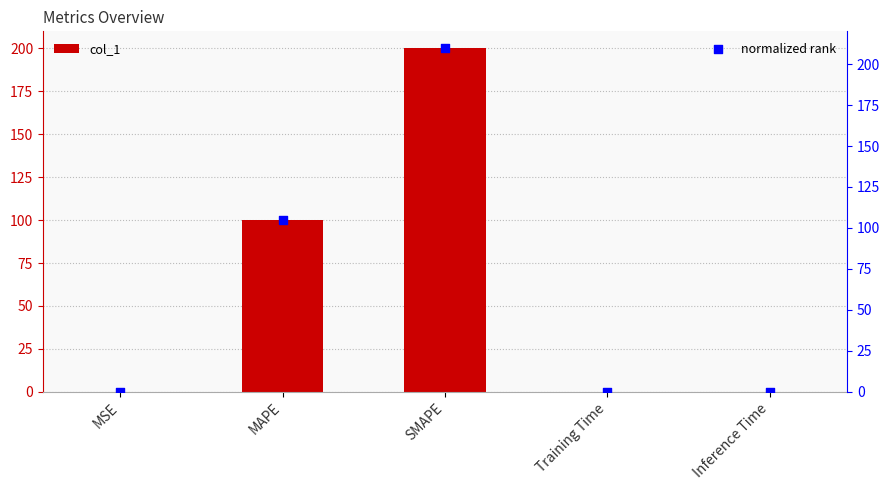

What are all the series names shown in the legend?

col_1, normalized rank